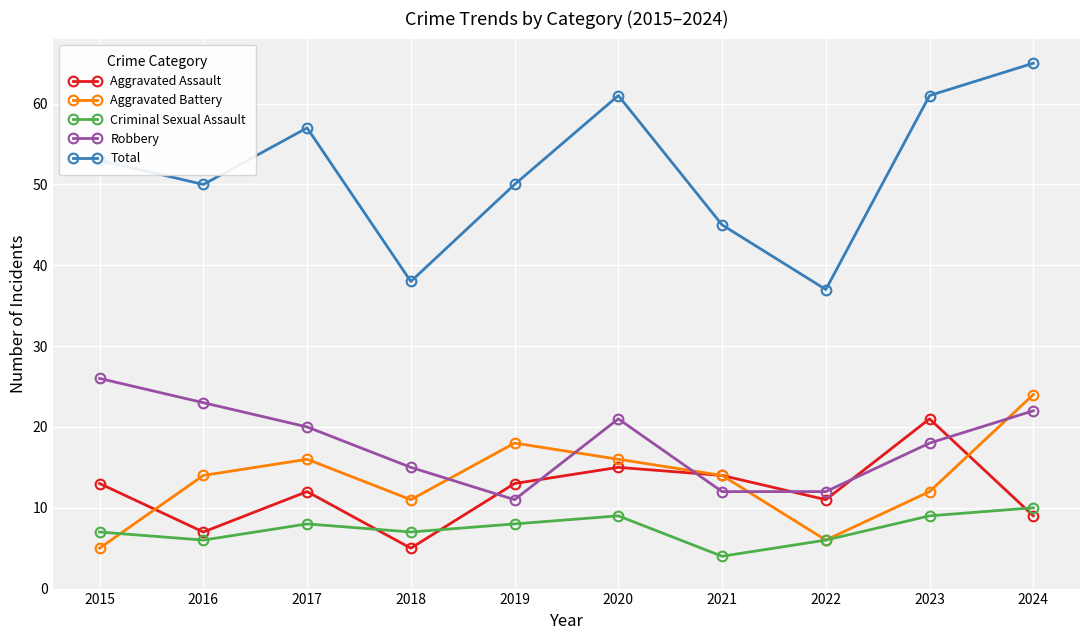

What is the difference between the maximum and second lowest values in the Aggravated Assault series?

14